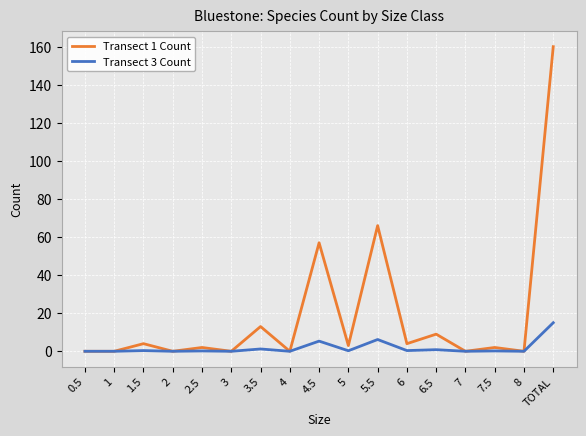

Which category has the highest value across all series?

TOTAL